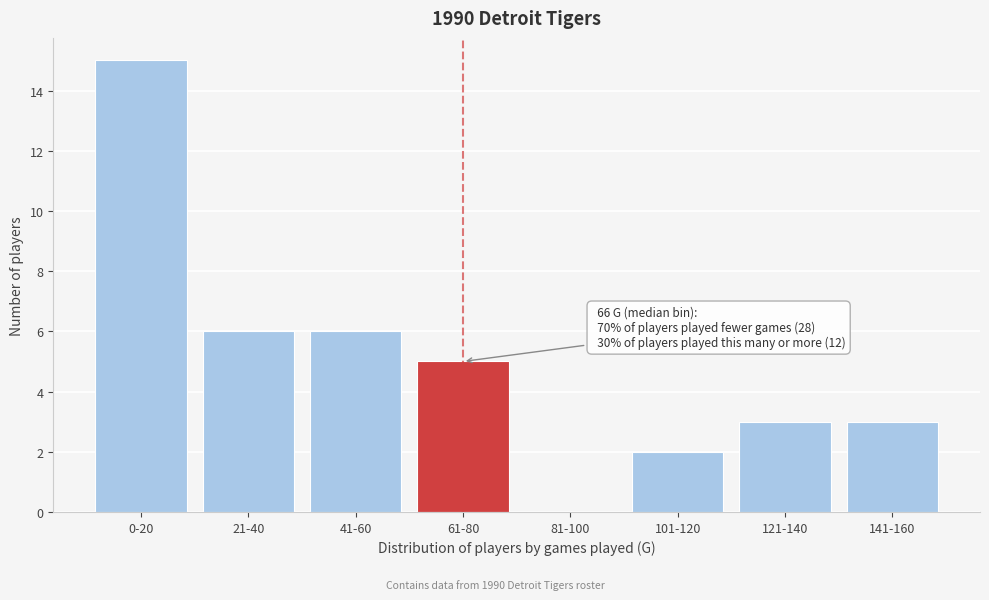

Reading left to right, extract all data points from this chart.

0-20=15	21-40=6	41-60=6	61-80=5	81-100=0	101-120=2	121-140=3	141-160=3